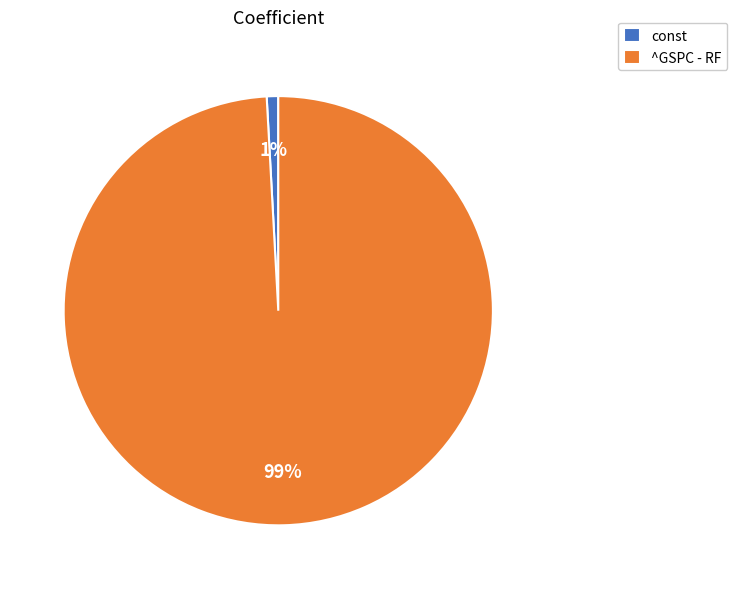

To the nearest percent, what is the combined percentage of const and ^GSPC - RF?

100%